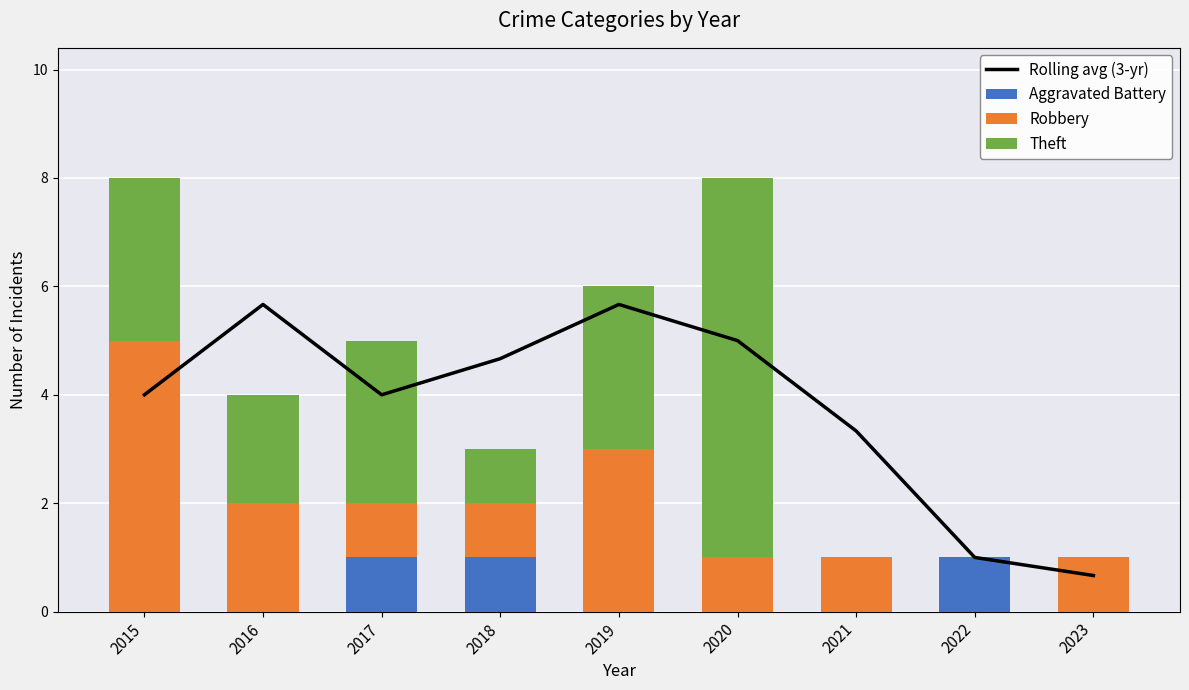

What is the difference between the Rolling avg (3-yr) values at 2017 and 2019?

1.7